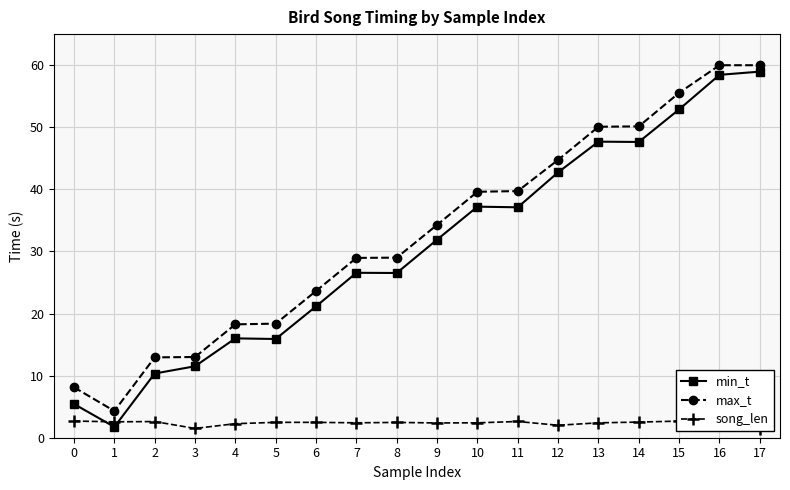

Is it true that min_t equals 43.9 at 8?

False